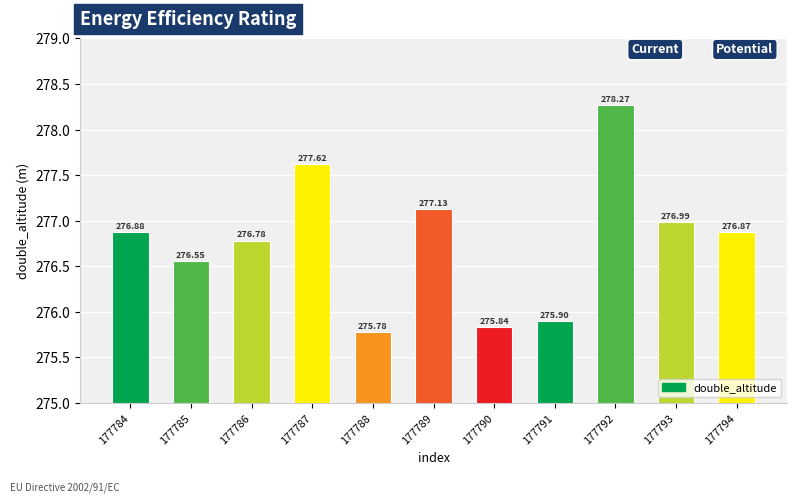

The value at 177788 is 275.8. True or false?

True